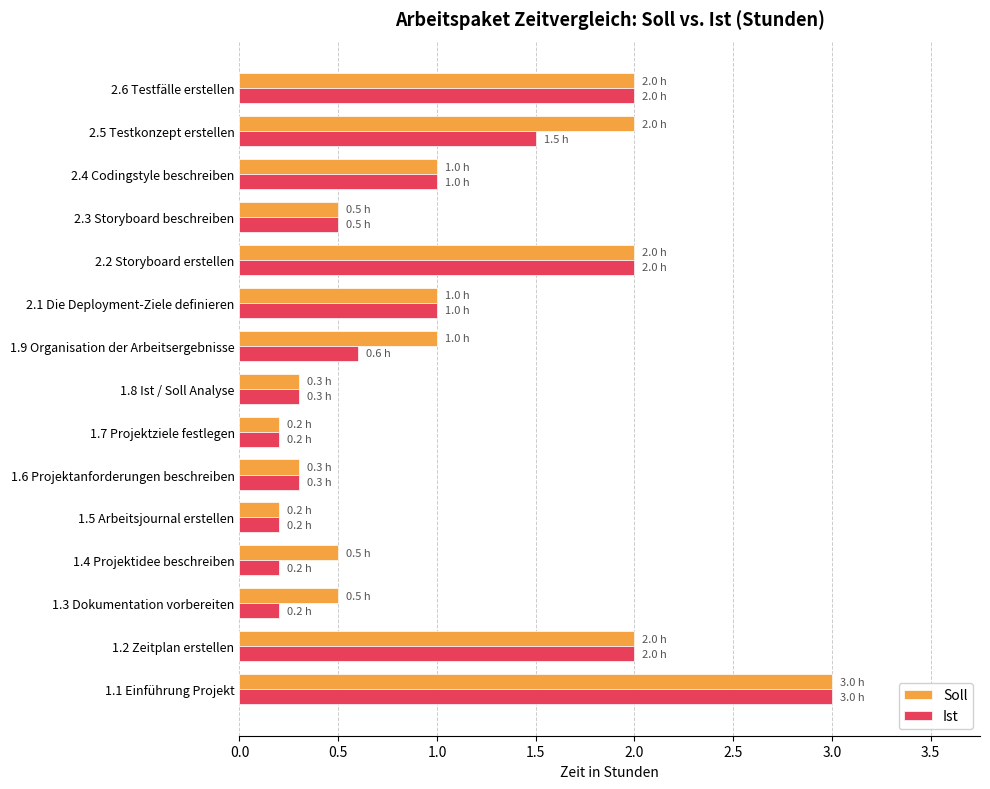

Read the Soll value at 1.6 Projektanforderungen beschreiben.

0.3